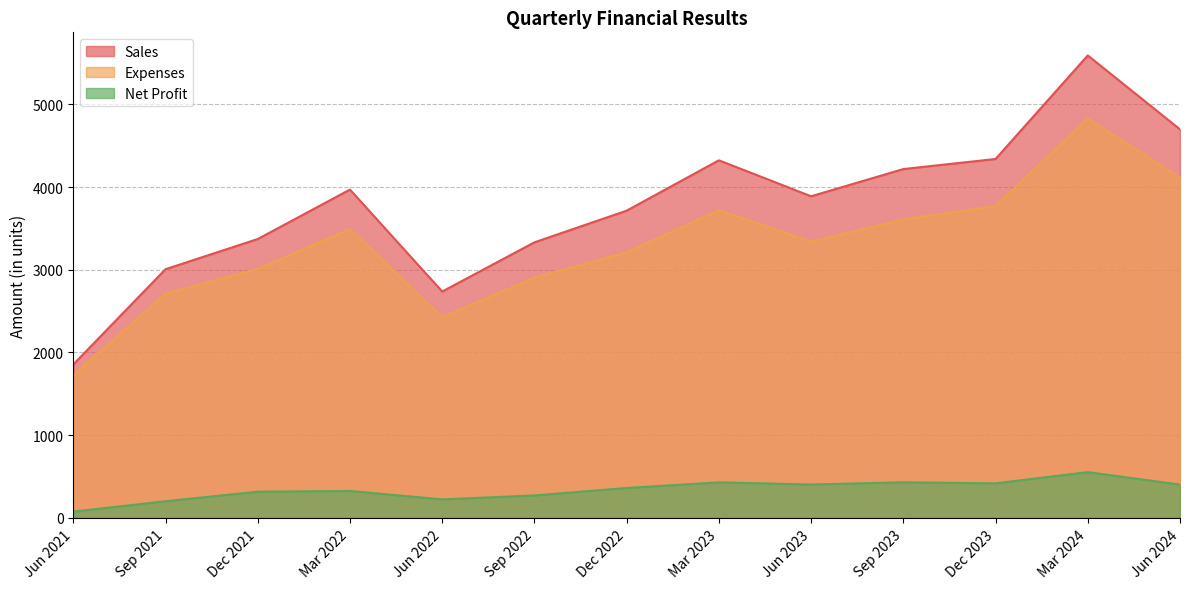

Is it true that Net Profit equals 223 at Jun 2022?

True